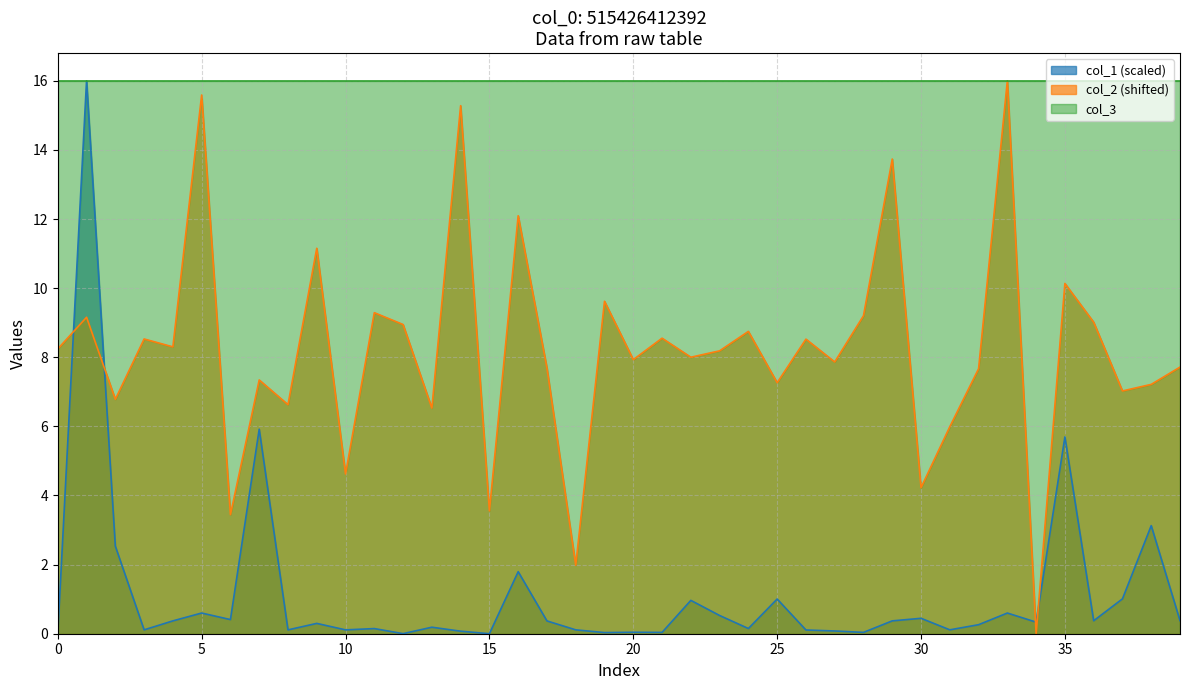

The col_1 series shows 0.1 at 11. True or false?

True